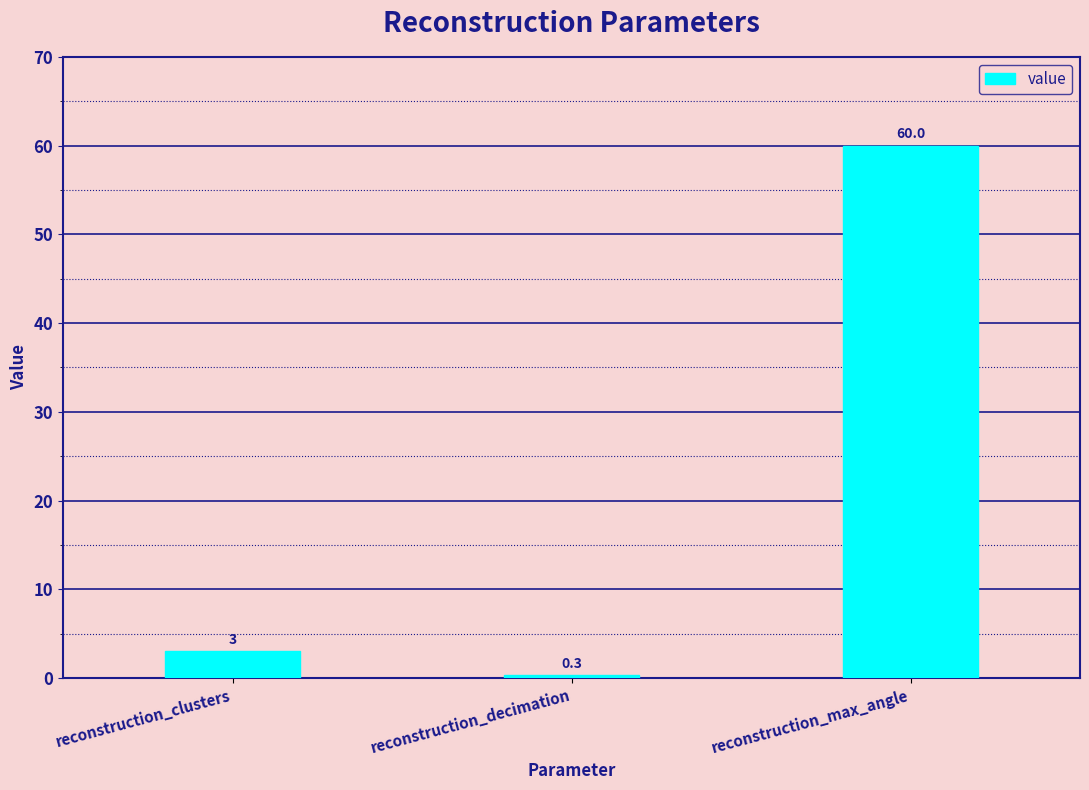

List the labels in order of value, smallest first.

reconstruction_decimation, reconstruction_clusters, reconstruction_max_angle